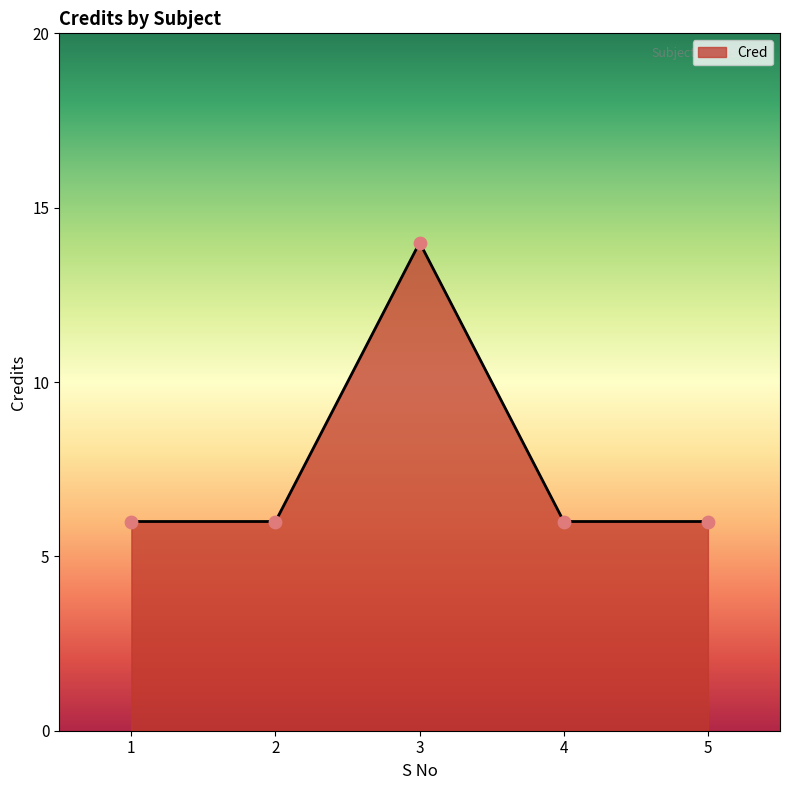

What is the ratio of the value at 1 to the value at 4?

1.0